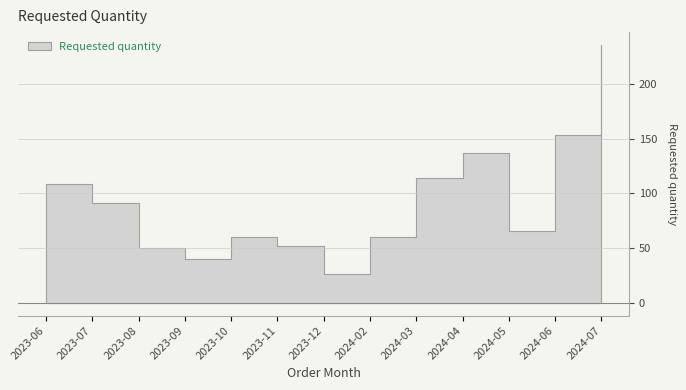

Count the number of values greater than 66.

6